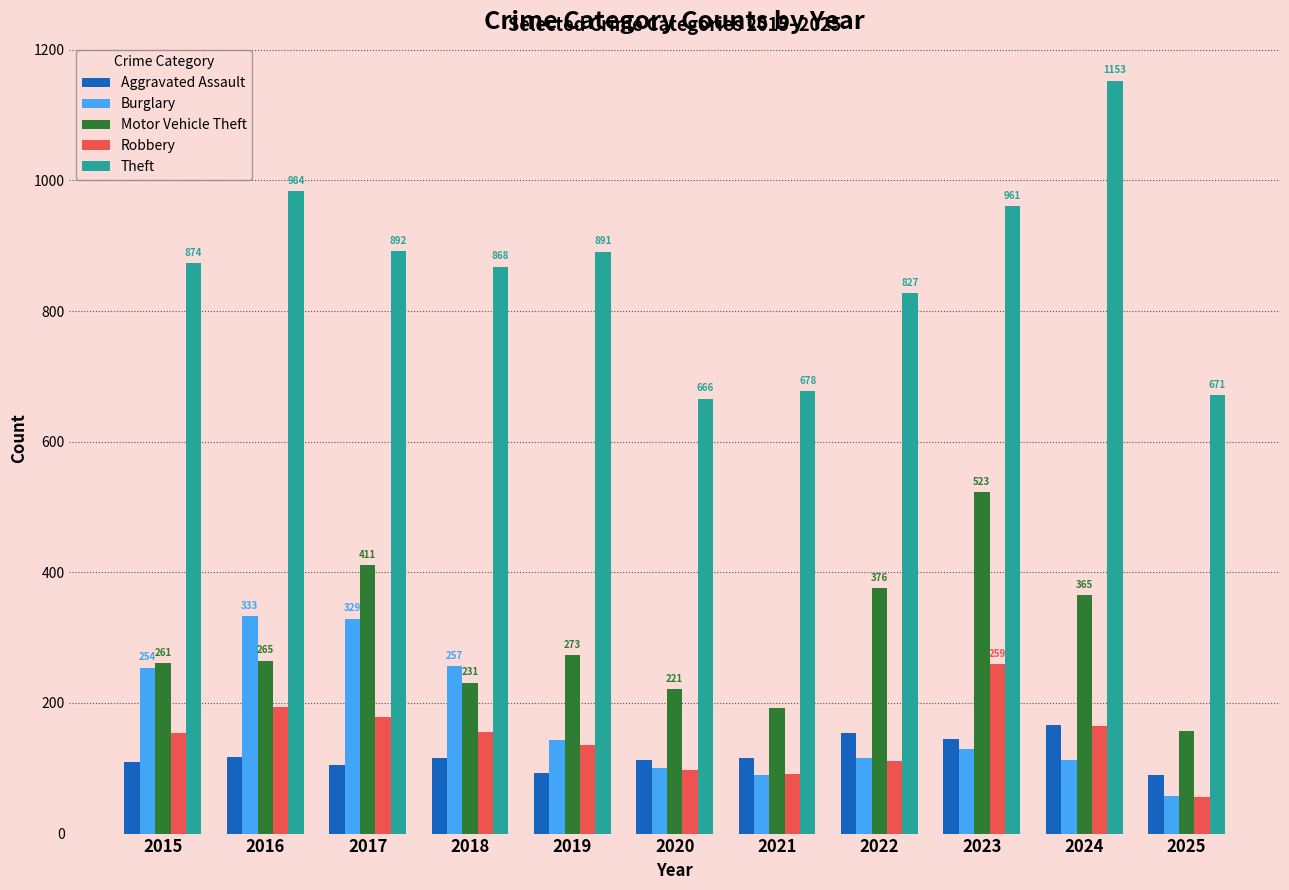

Which series has the widest spread of values?

Theft